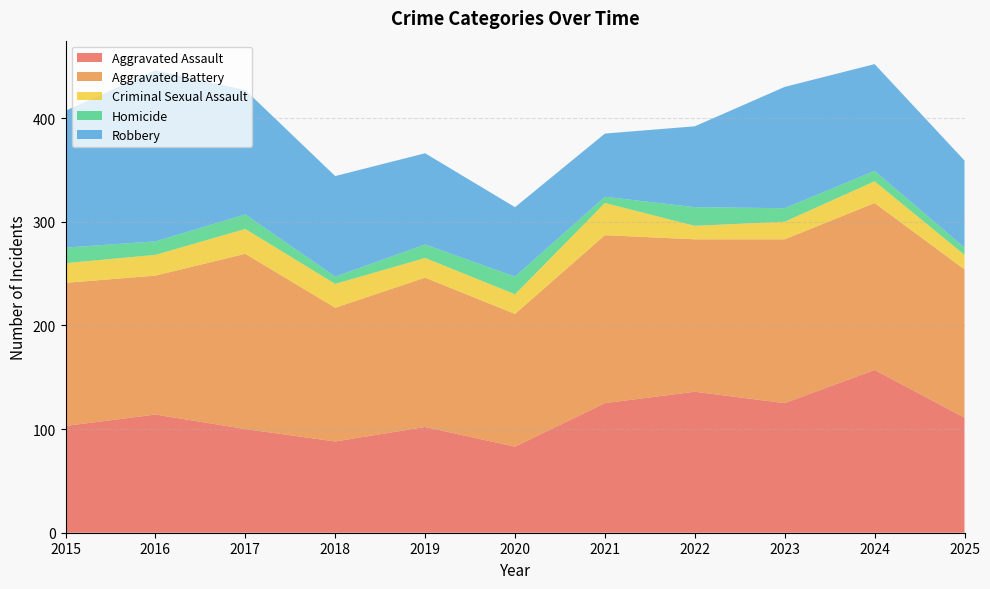

Reading right to left, list all the values displayed in this chart.

Aggravated Assault: 111	157	125	136	125	83	102	88	100	114	103
Aggravated Battery: 143	161	158	147	162	128	144	129	169	134	138
Criminal Sexual Assault: 14	21	17	13	31	19	19	23	24	20	19
Homicide: 7	10	13	18	6	17	13	7	14	13	15
Robbery: 84	103	117	78	61	67	88	97	120	165	132